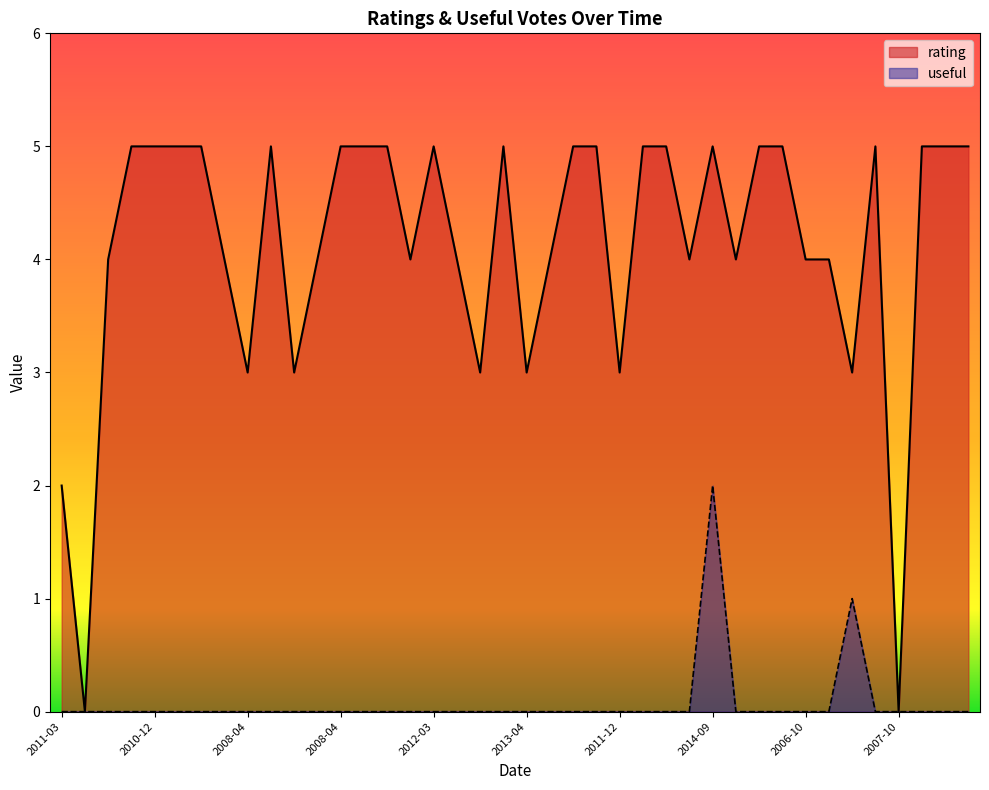

Between 2010-04 and 2011-12, which is larger?

2010-04